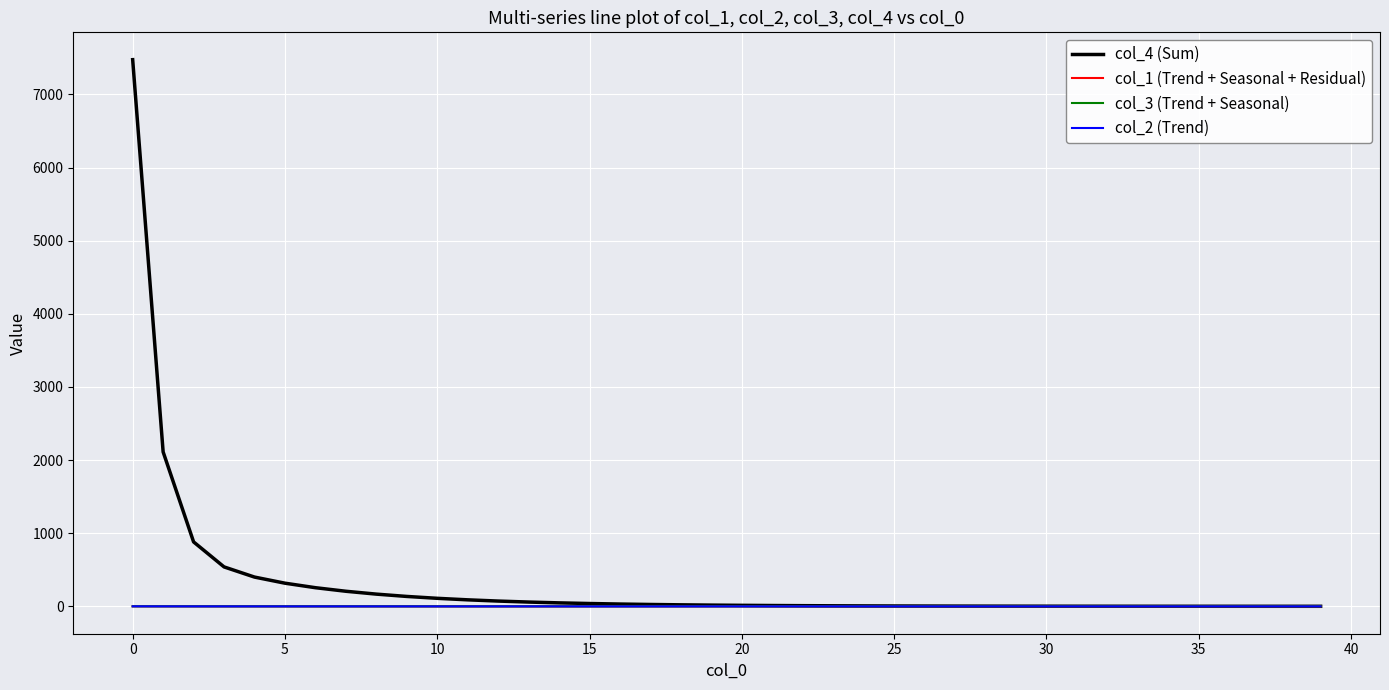

Which series has the widest spread of values?

col_4 (Sum)